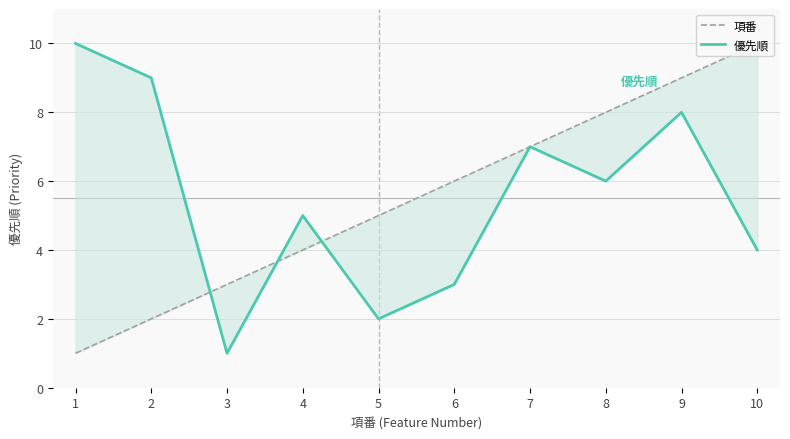

What is the difference between the maximum and minimum values in the 優先順 series?

9